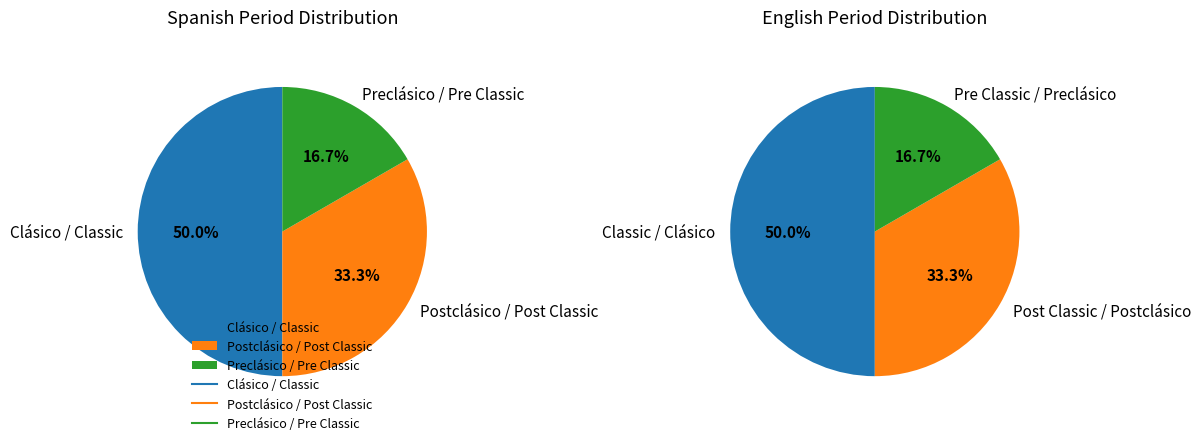

What is the spread (max minus min) of values at 1?

2